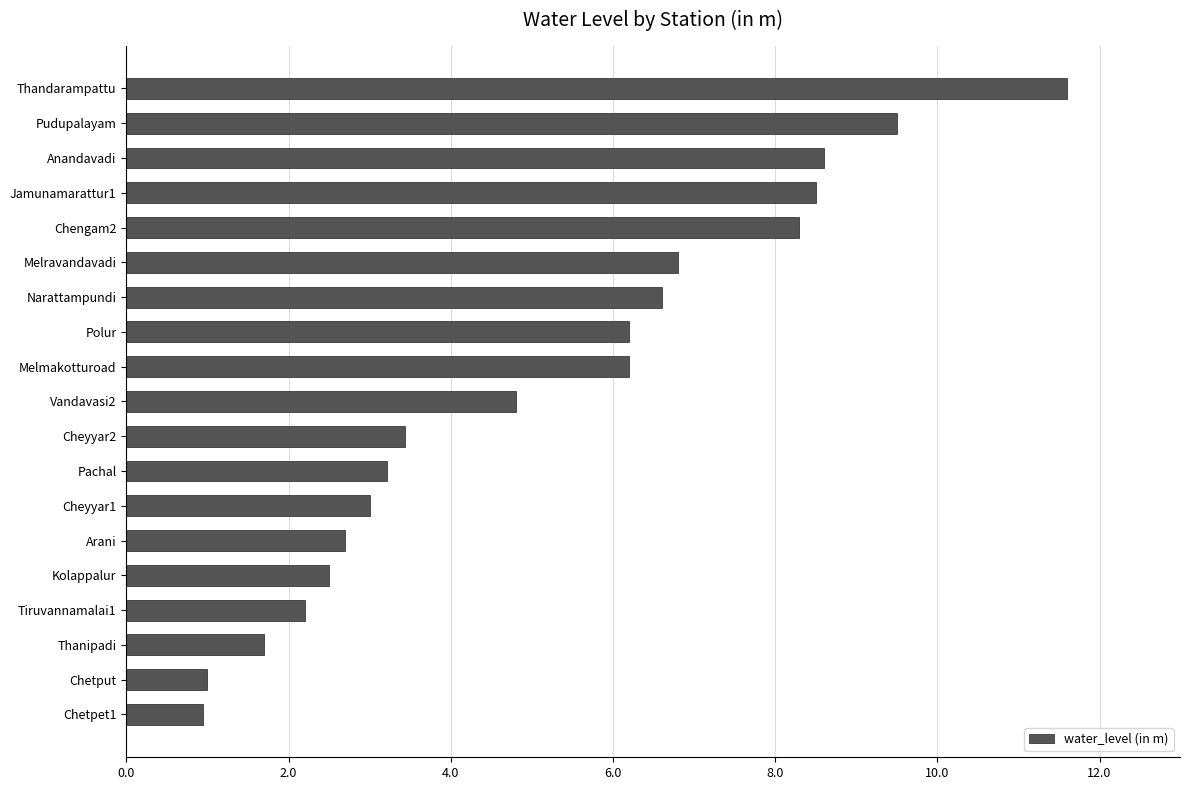

The chart shows a value of 11.6 at Thandarampattu. True or false?

True